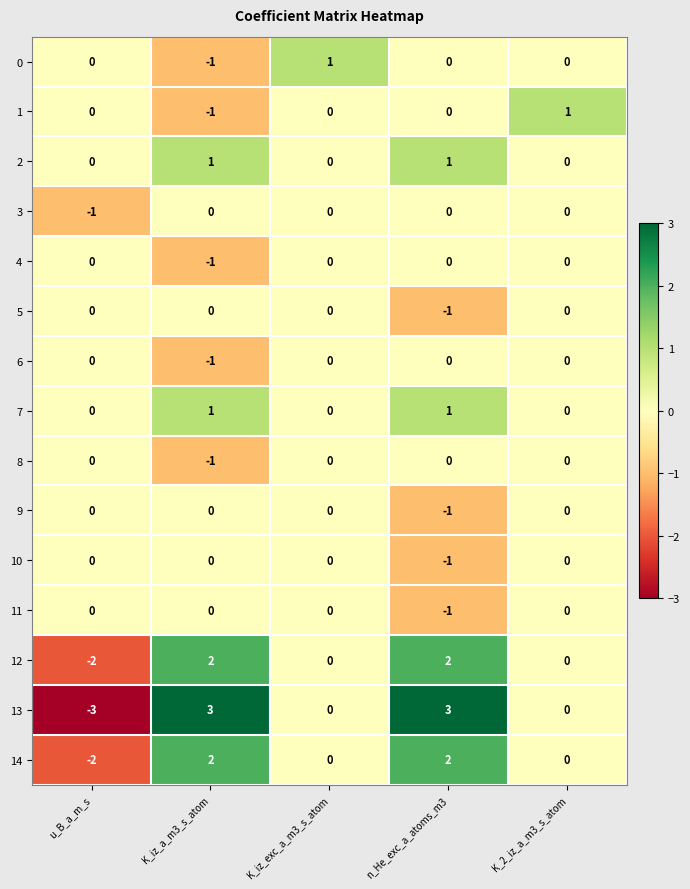

What is the smallest value displayed?

-3